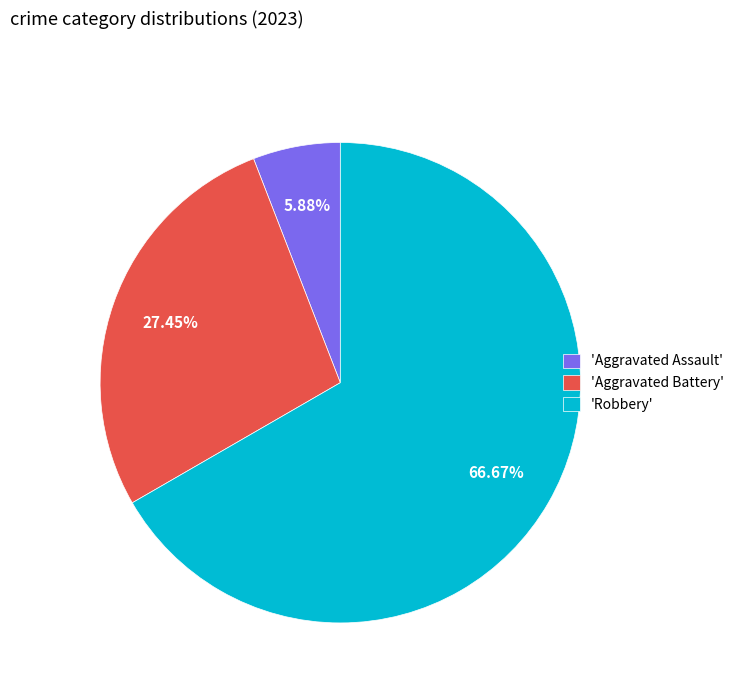

Which slice is the smallest?

'Aggravated Assault'